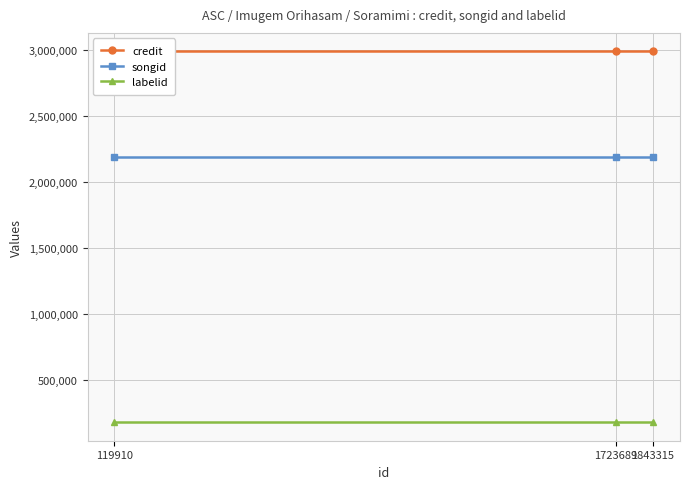

List the labels in order of labelid value, smallest first.

119910, 1723689, 1843315